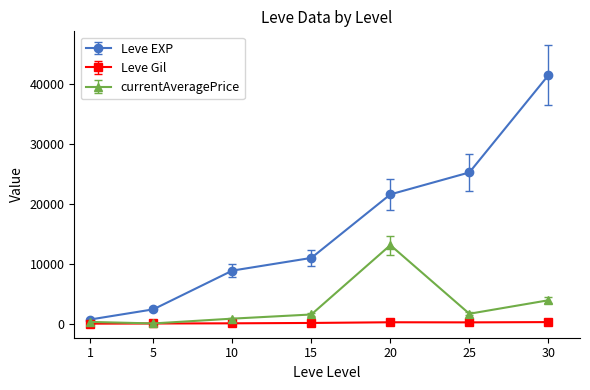

How many categories are shown in the chart?

7